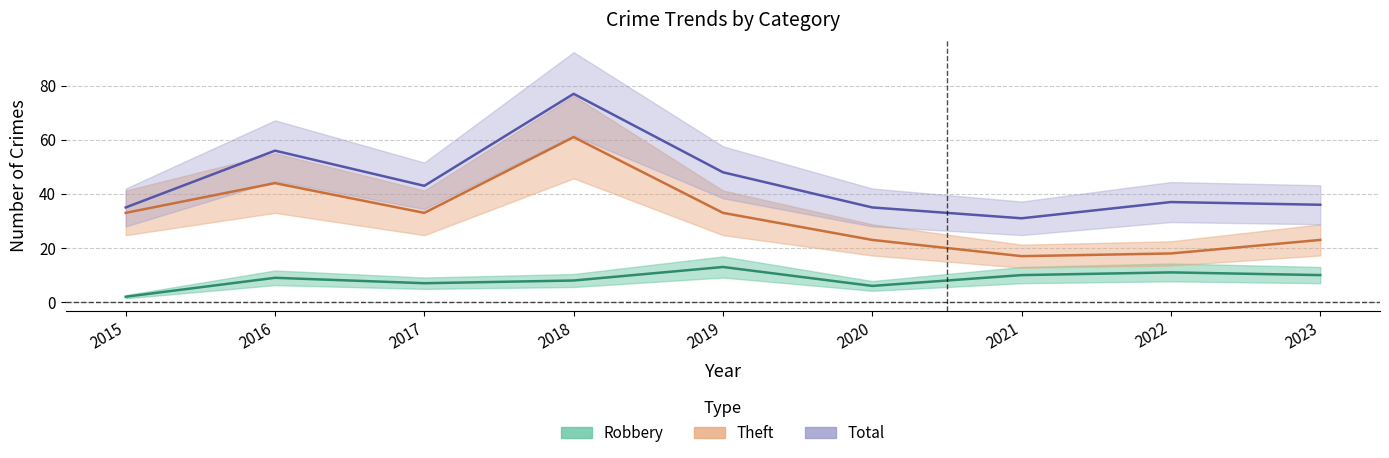

Is this an area chart (filled region under the line)?

No